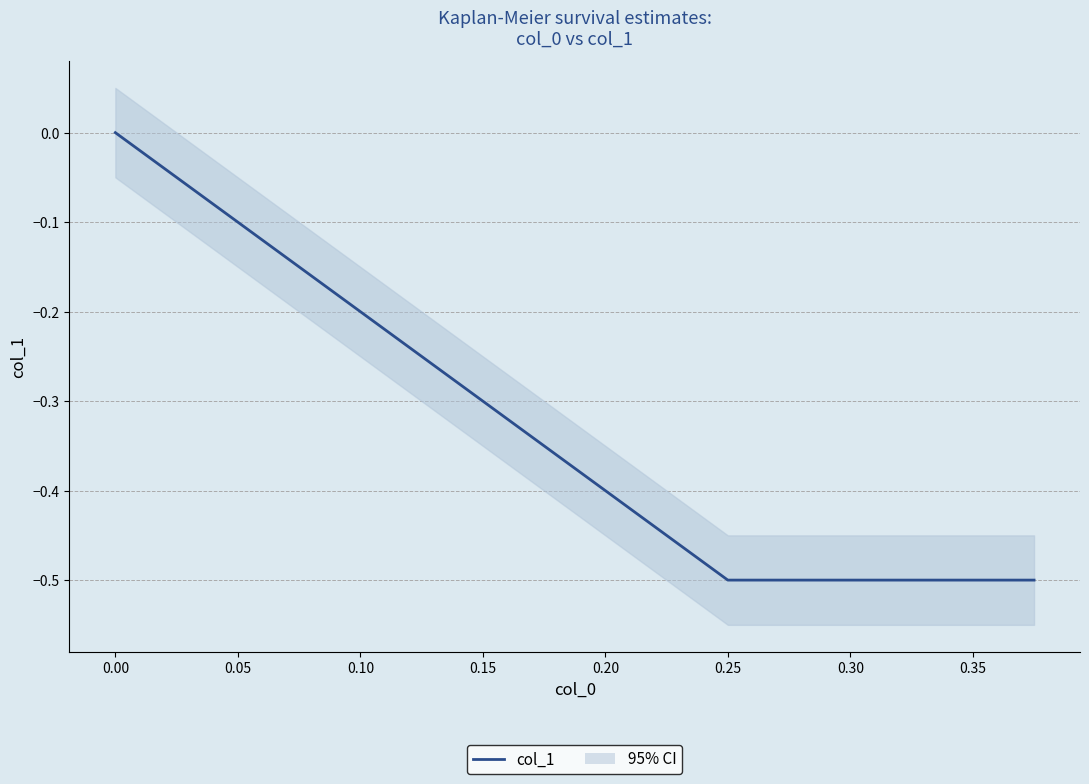

The chart shows a value of -0.2 at 0.25. True or false?

False